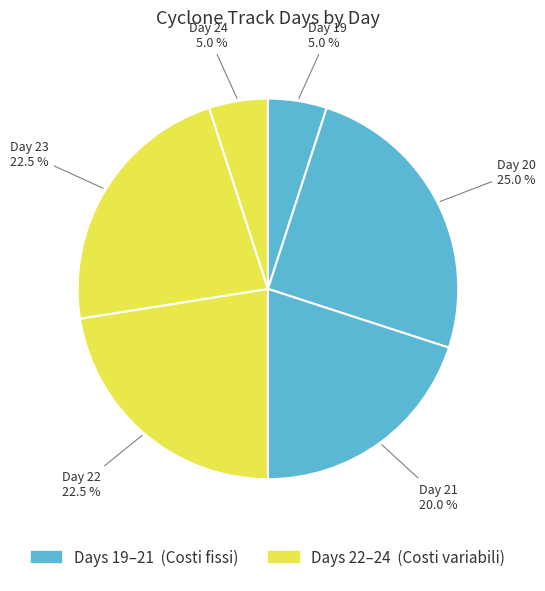

What is the total percentage of Day 24 and Day 22?

27.5%